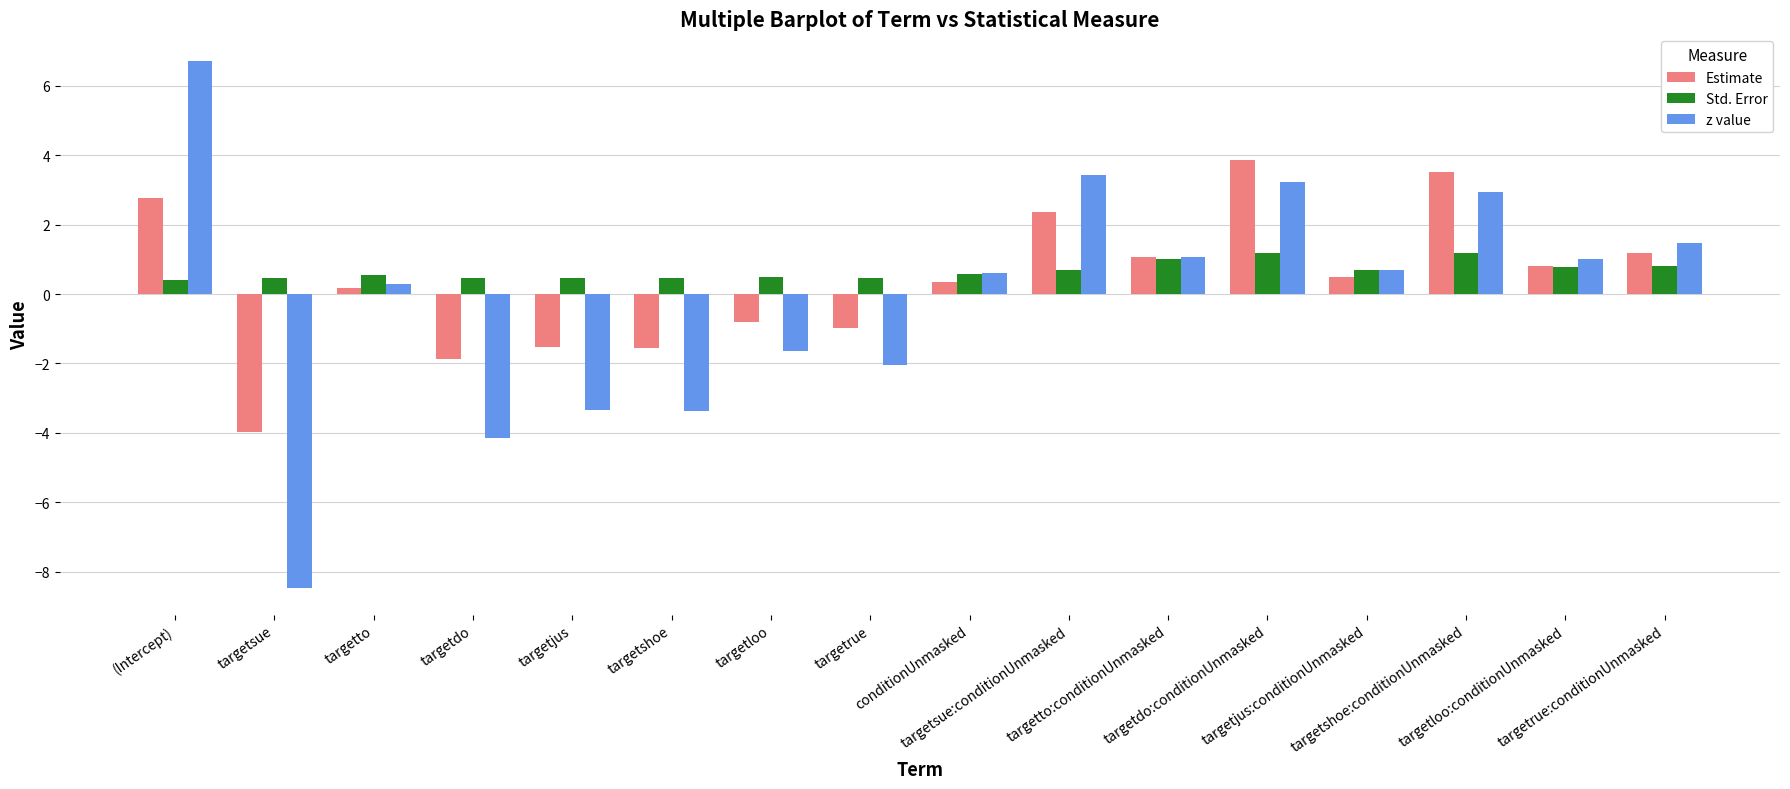

What is the difference between the maximum and minimum values in the Std. Error series?

0.8